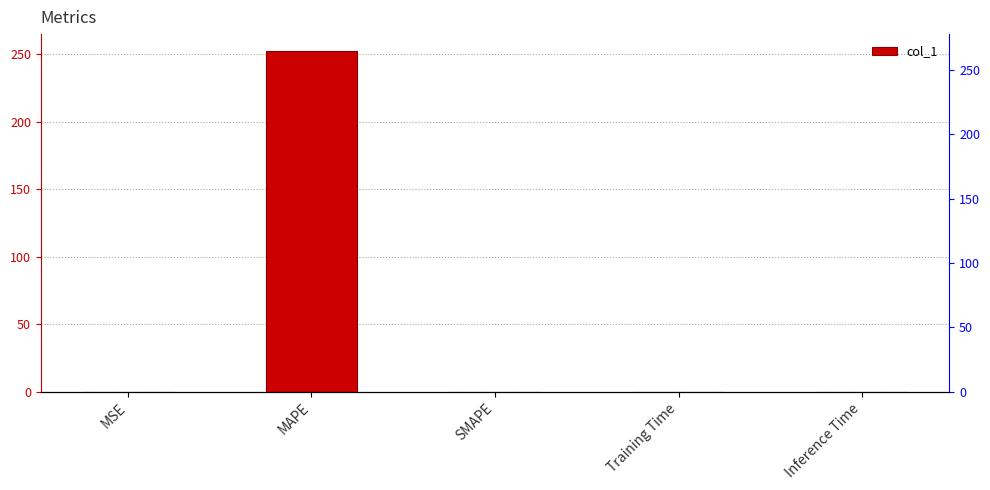

What is the maximum value shown in the chart?

252.5